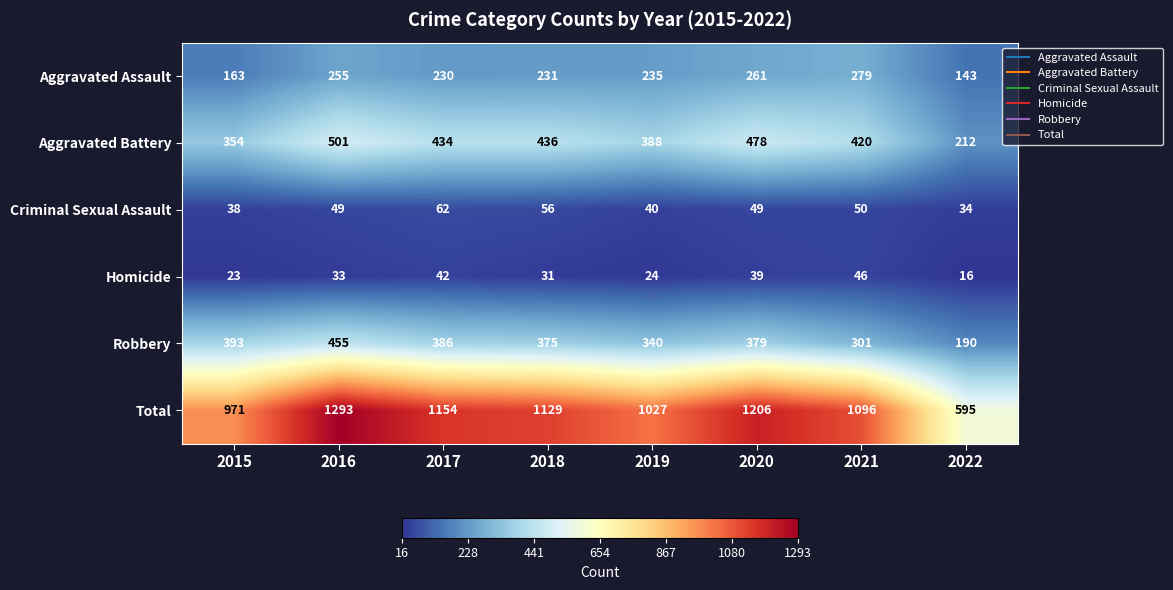

Which series has the largest total across all categories?

Total